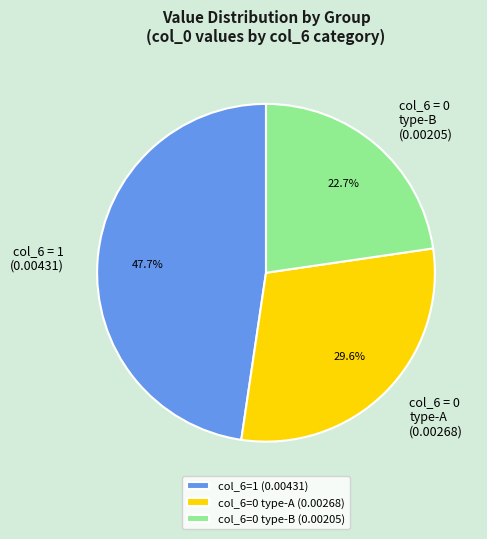

What percentage is NOT represented by col_6 = 0 type-B (0.00205)?

77.3%